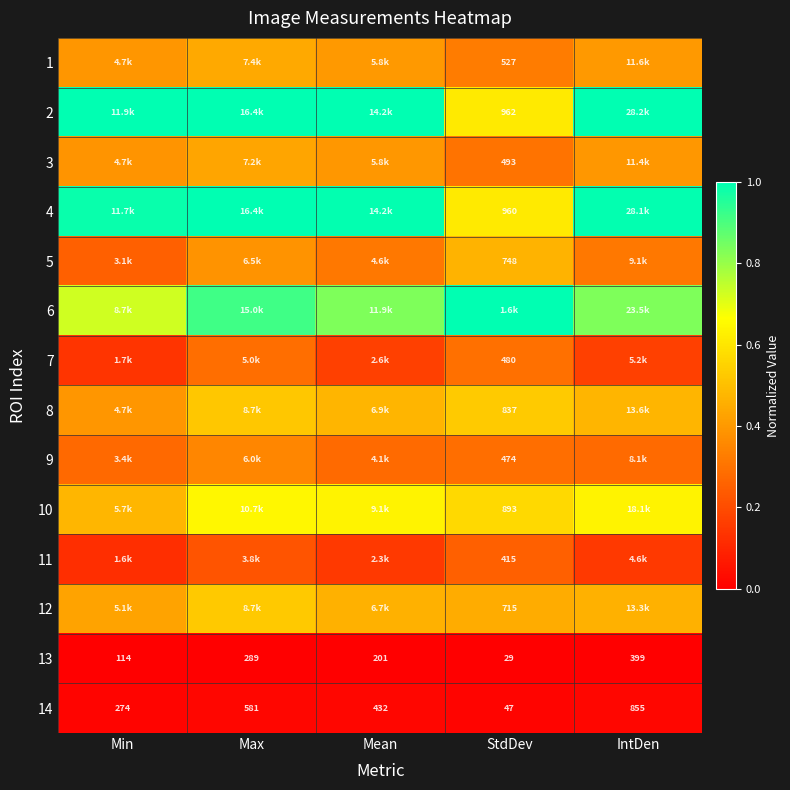

Between IntDen and Min, which is larger?

IntDen